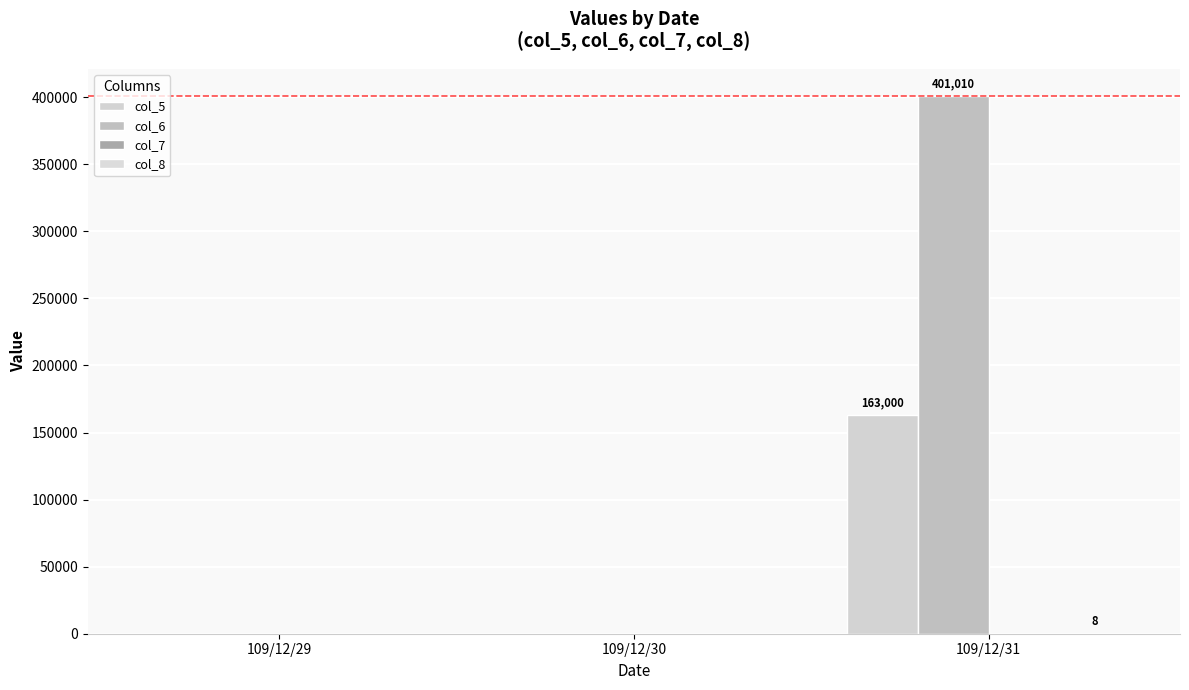

Are the bars horizontal?

No